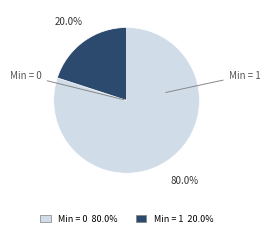

Count the number of slices in the pie.

2